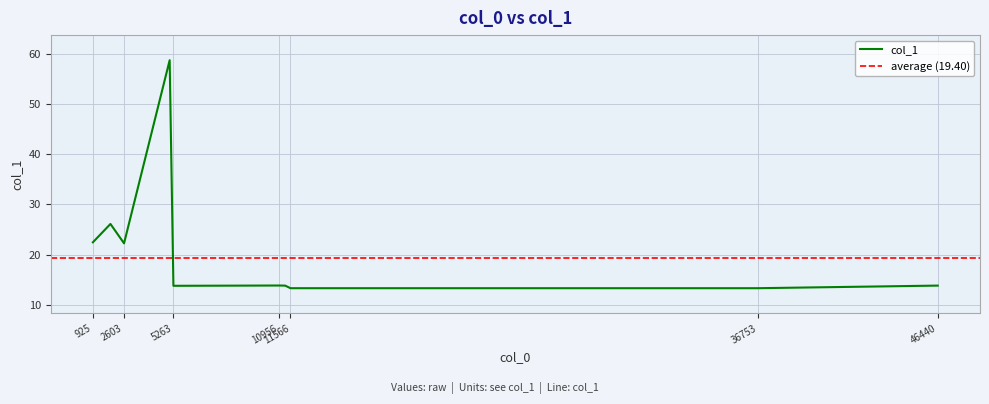

The col_1 series shows 22.4 at 925. True or false?

True